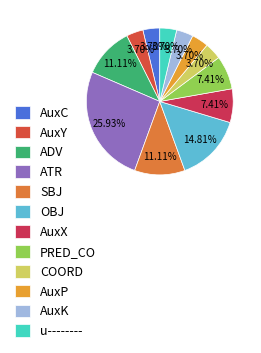

To the nearest percent, what is the average slice percentage?

8%